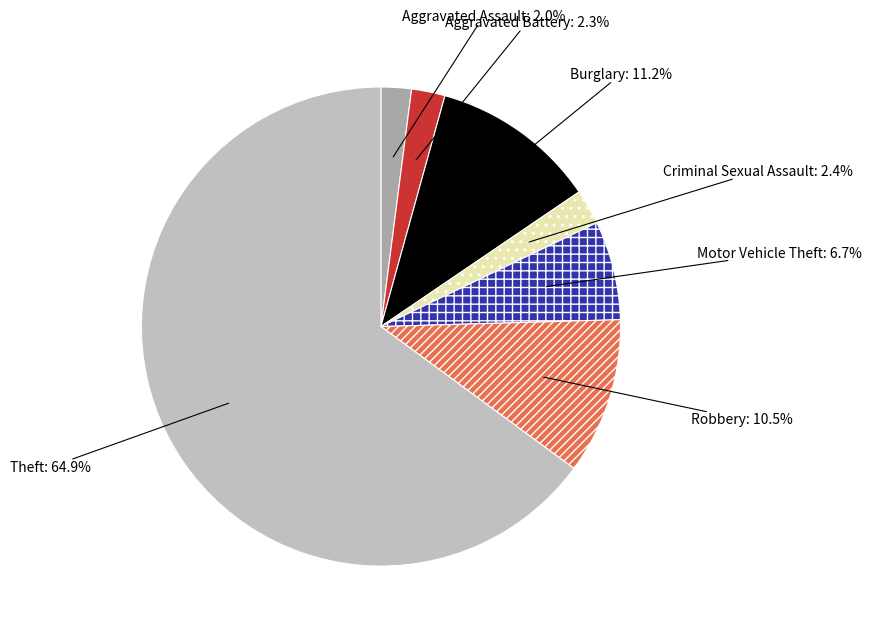

To the nearest percent, what is the difference between the largest and smallest slice percentages?

63%